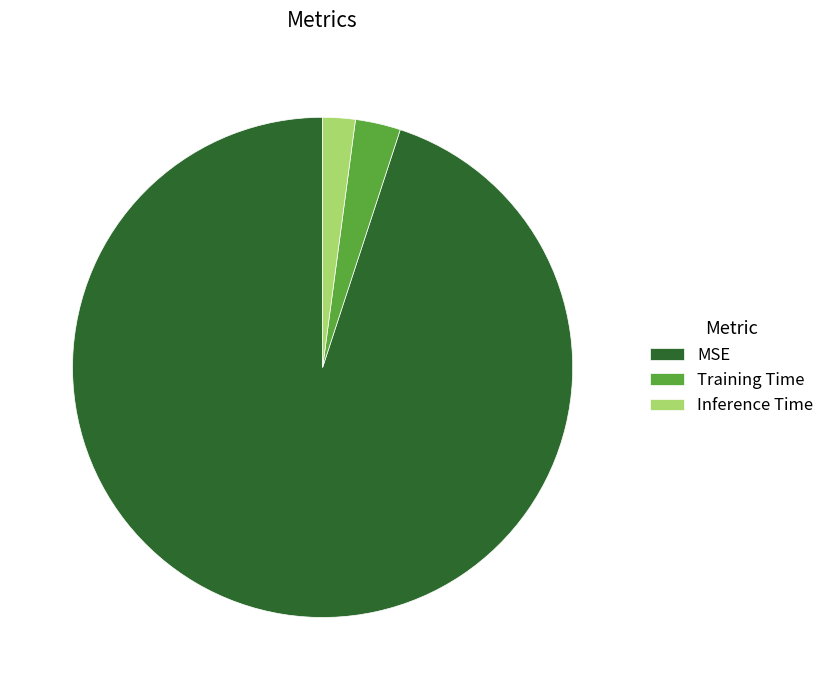

Which slice is the smallest?

Inference Time